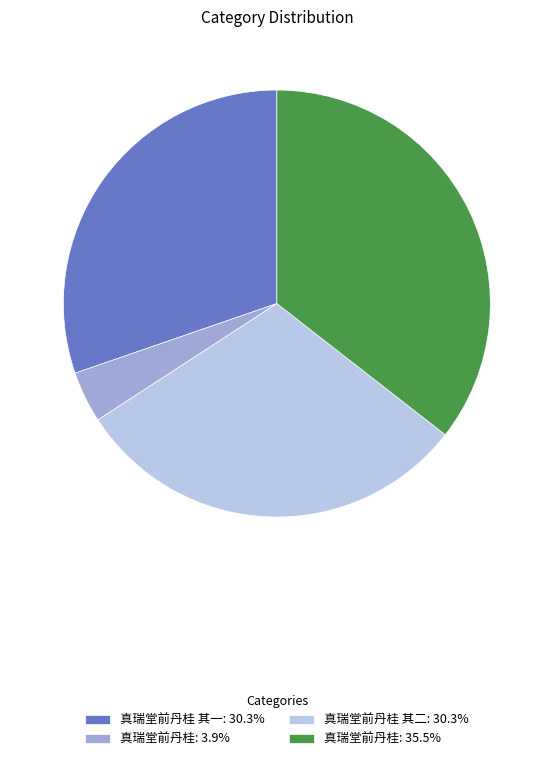

Is 真瑞堂前丹桂 其二: 30.3% the majority of the pie?

No